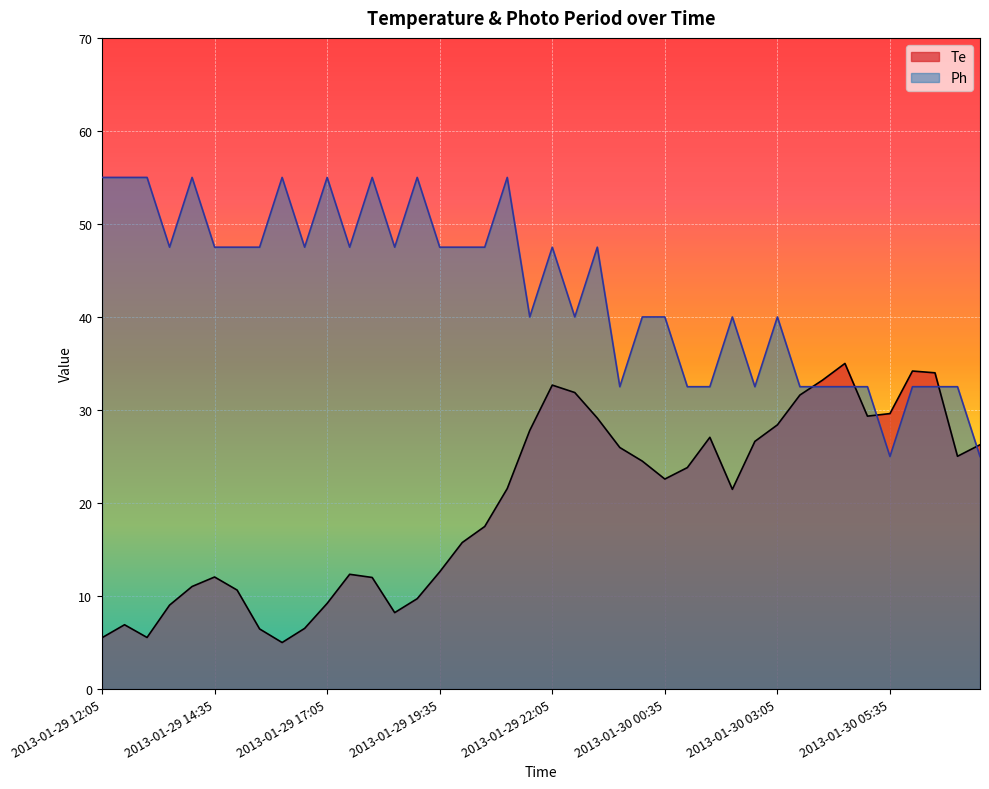

Reading right to left, what are all the values shown in this chart?

Te: 26.3	25.0	34.0	34.2	29.6	29.3	35.0	33.2	31.6	28.4	26.6	21.5	27.1	23.8	22.6	24.5	26.0	29.1	31.9	32.7	27.8	21.5	17.5	15.7	12.6	9.7	8.2	12.0	12.3	9.2	6.5	5.0	6.5	10.6	12.0	11.0	9.0	5.5	6.9	5.5
Ph: 25.0	32.5	32.5	32.5	25.0	32.5	32.5	32.5	32.5	40.0	32.5	40.0	32.5	32.5	40.0	40.0	32.5	47.5	40.0	47.5	40.0	55.0	47.5	47.5	47.5	55.0	47.5	55.0	47.5	55.0	47.5	55.0	47.5	47.5	47.5	55.0	47.5	55.0	55.0	55.0